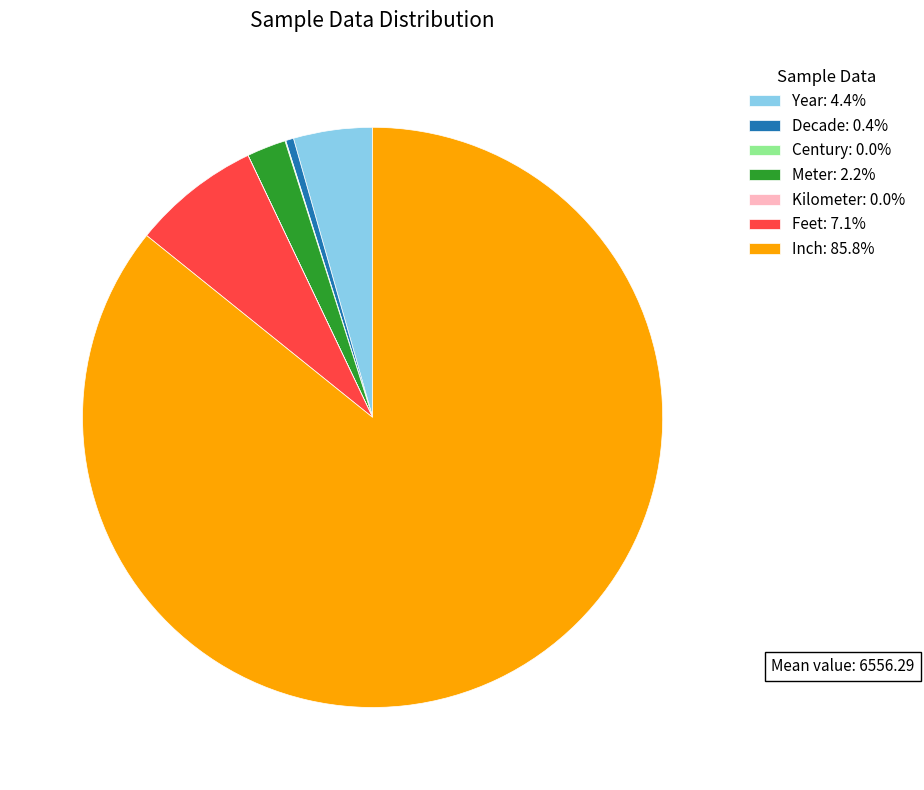

Is there a majority slice in this chart?

Yes